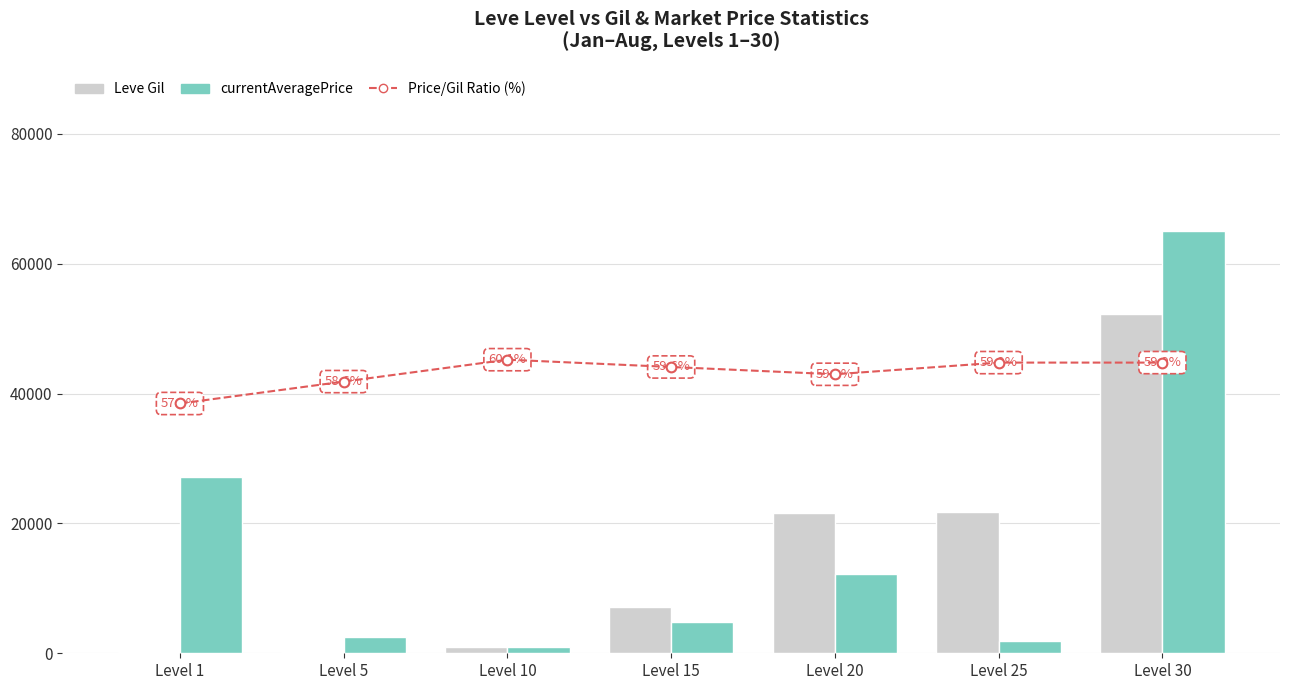

What is the difference between the highest and lowest values at Level 20?

21540.9